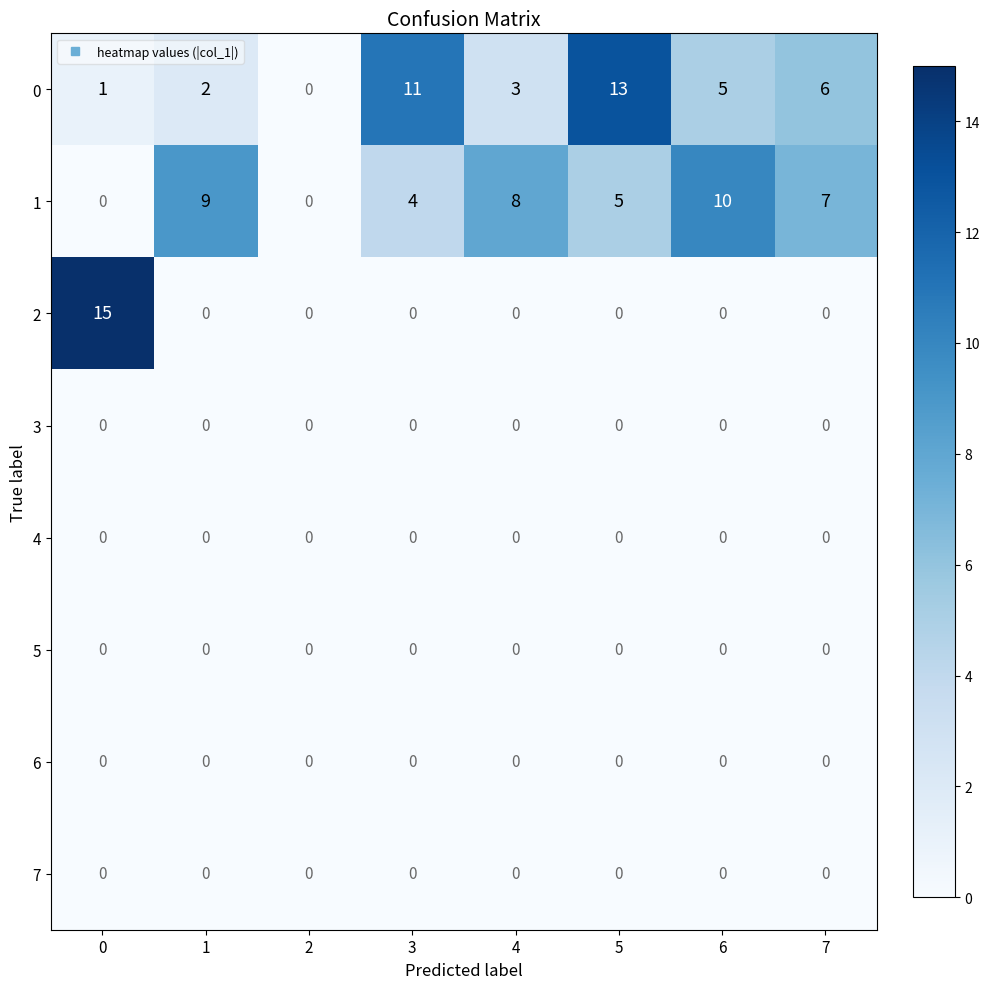

At which category is the sum across all series the highest?

5